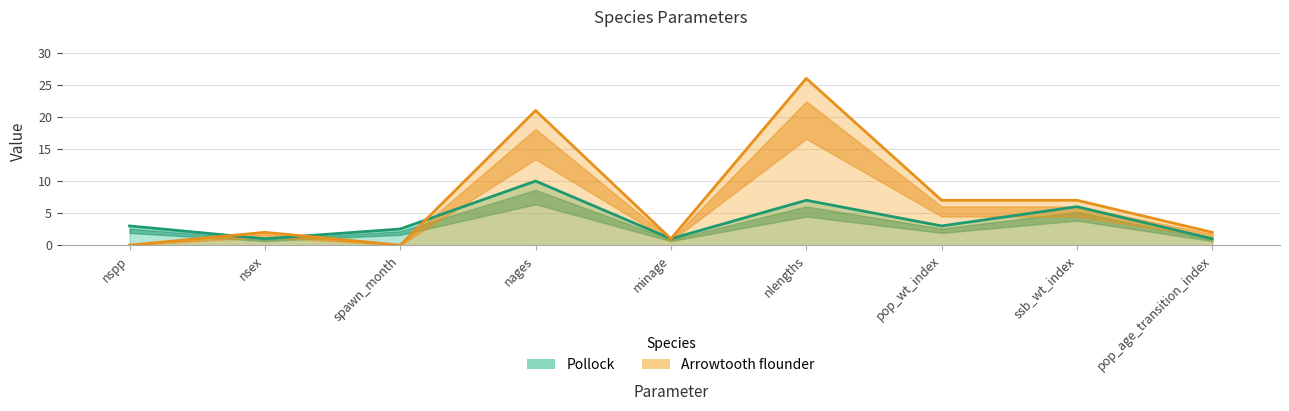

What is the total value across all series at pop_wt_index?

10.0